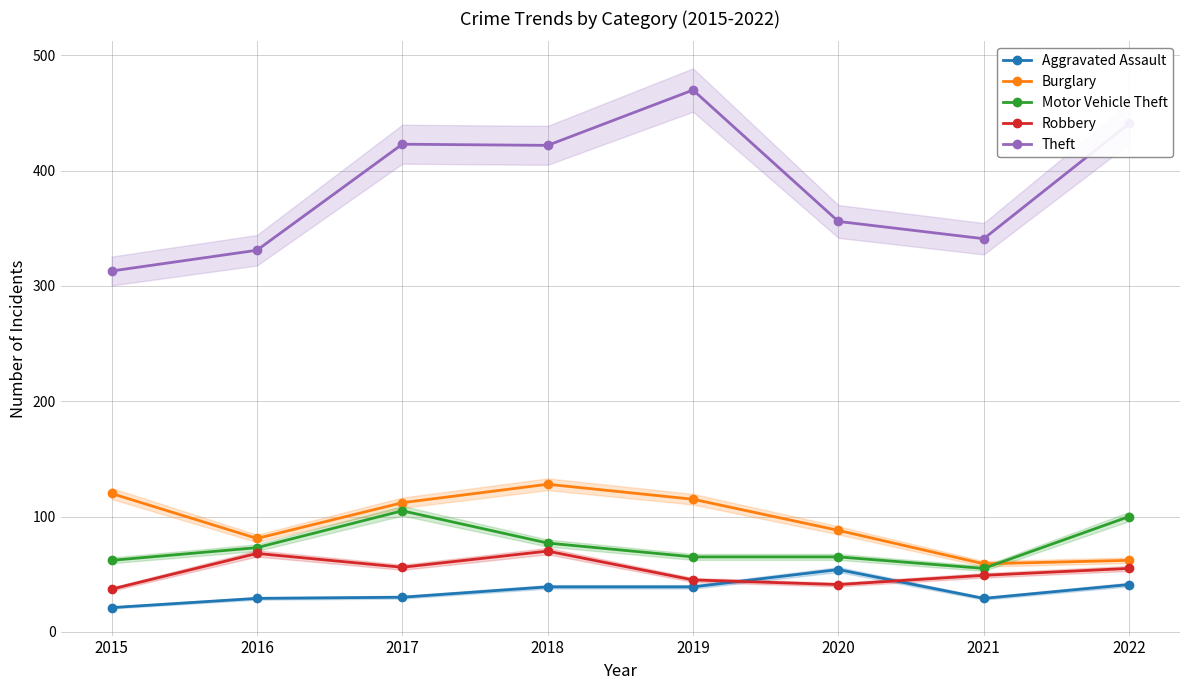

What is the smallest value displayed?

21